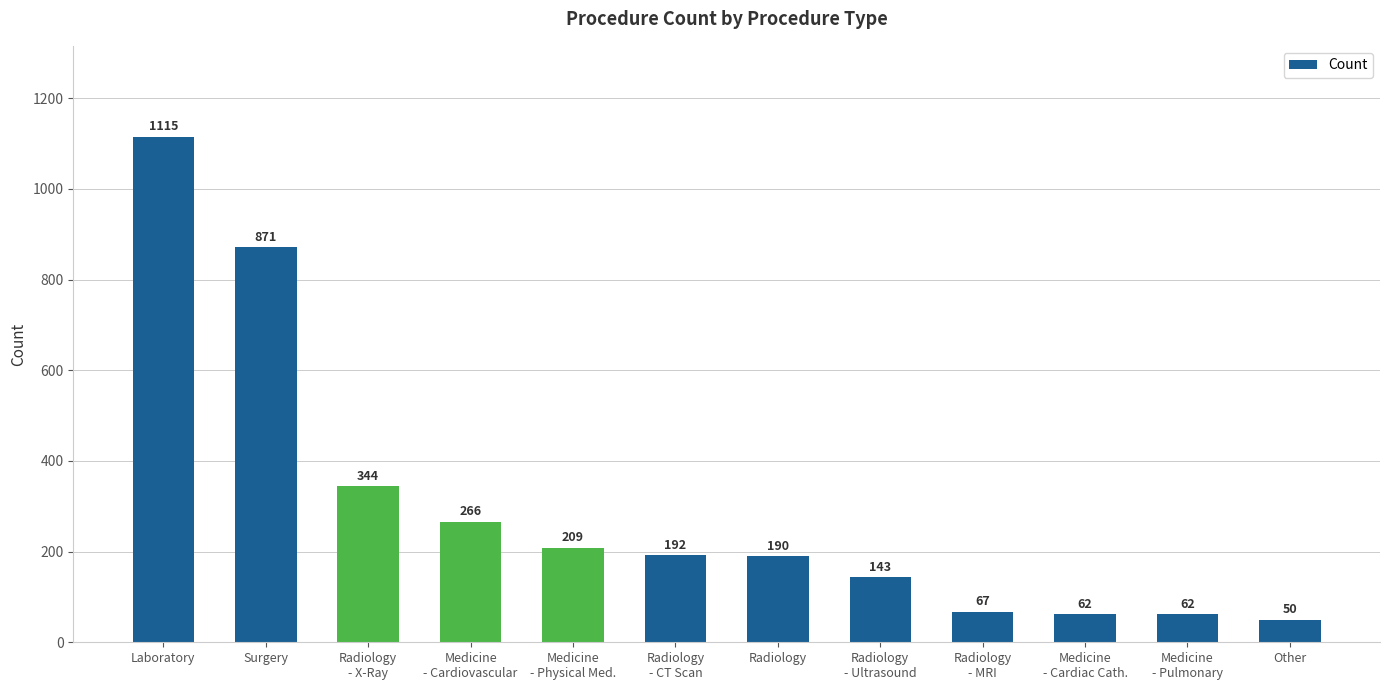

What is the label of the 3rd bar from the right?

Medicine
- Cardiac Cath.